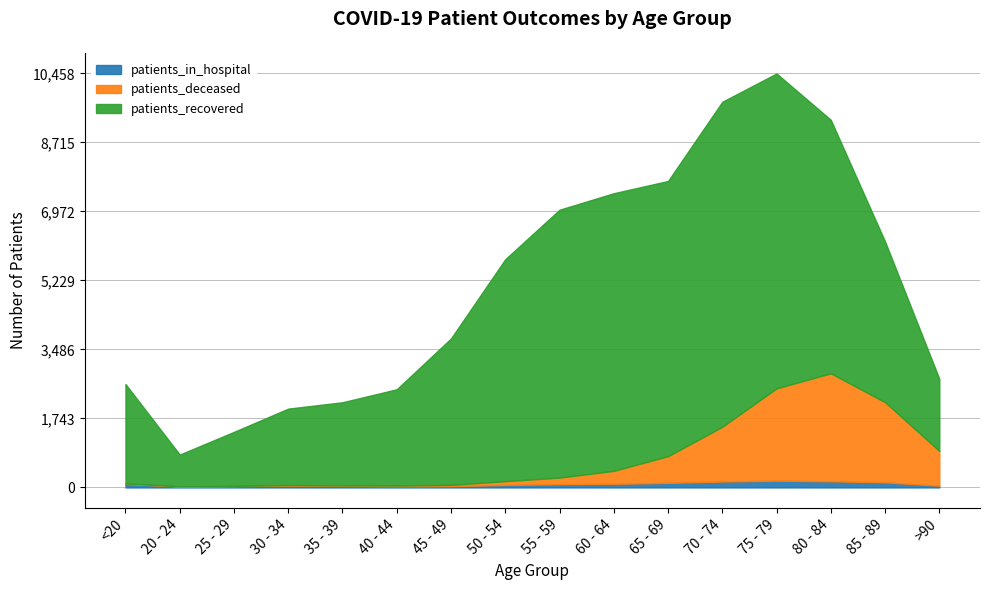

What is the label of the 11th point from the right?

40 - 44